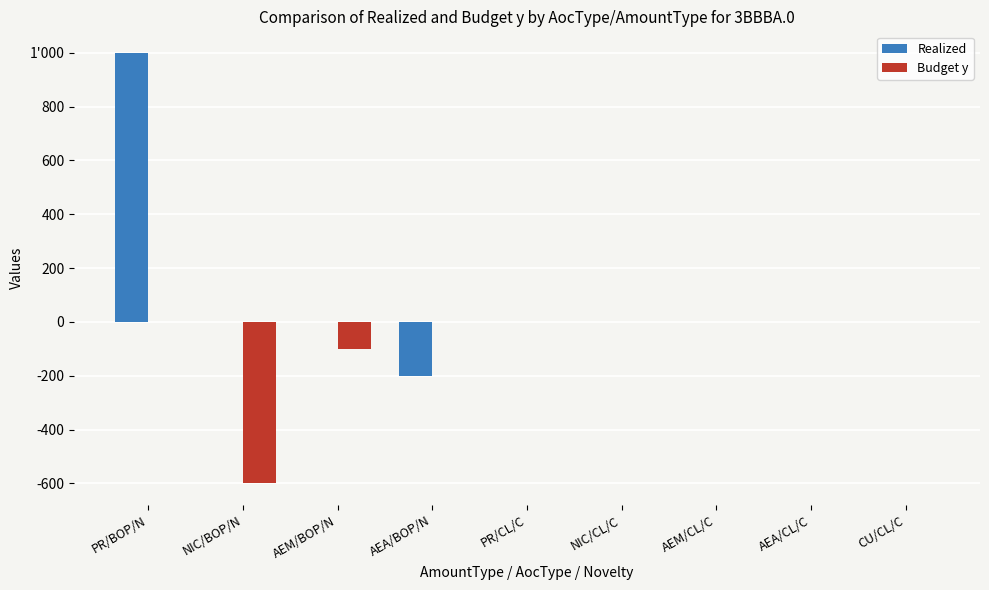

Does the chart contain stacked bars?

No